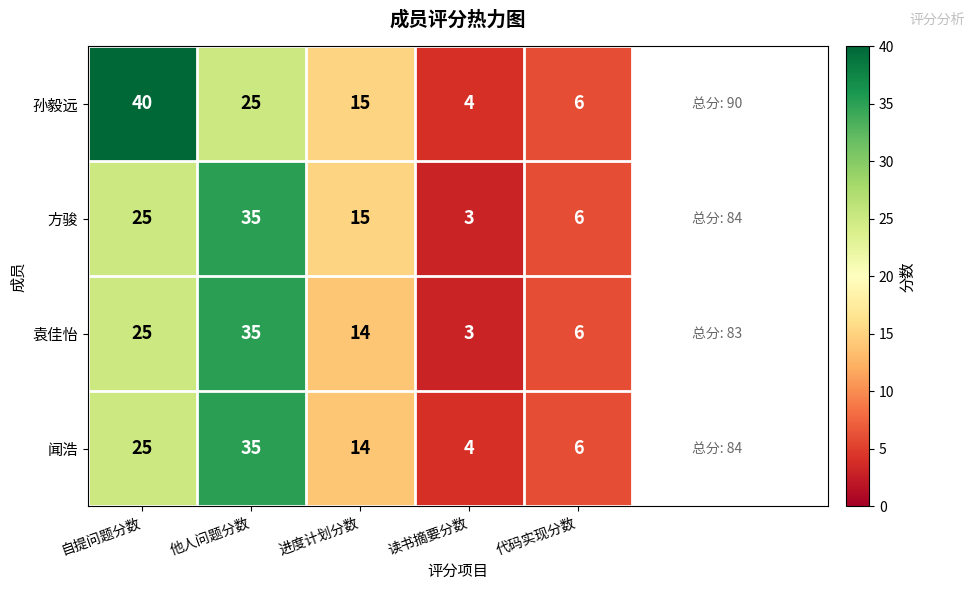

At which category is the sum across all series the highest?

他人问题分数